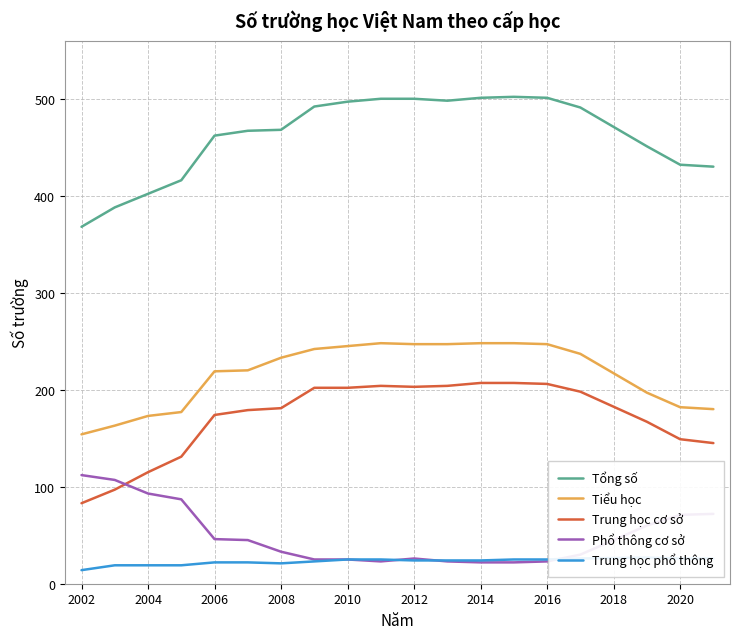

Which series has the largest range (max minus min)?

Tổng số